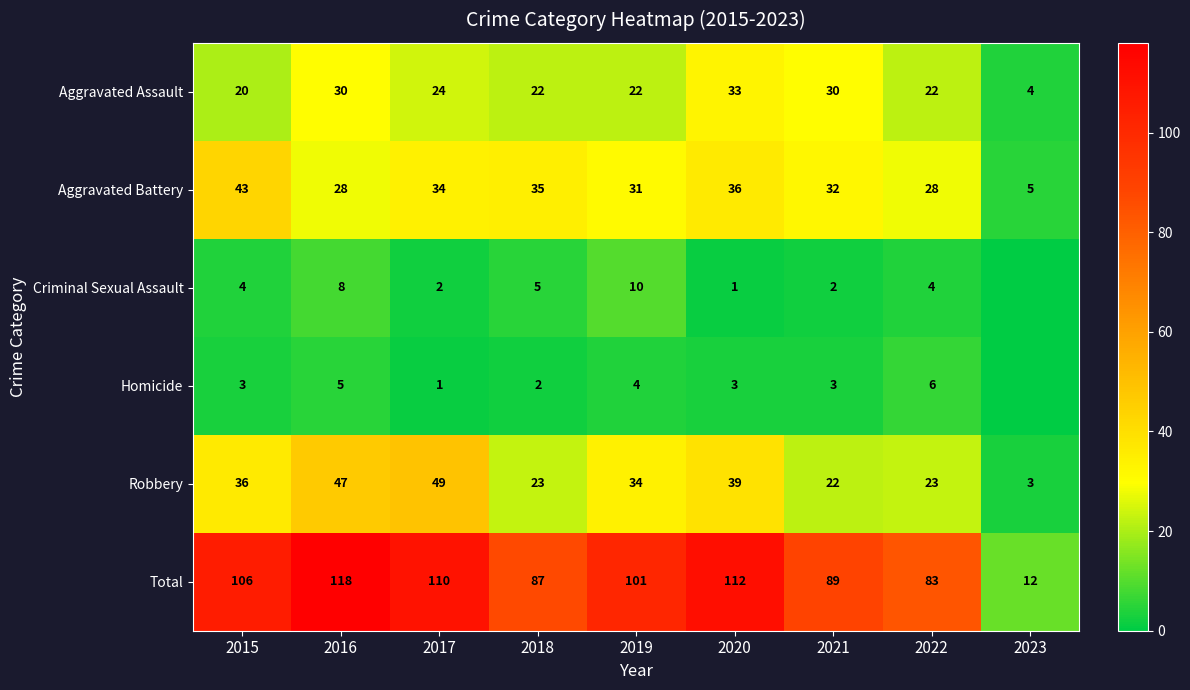

List the labels in order of Total value, smallest first.

2023, 2022, 2018, 2021, 2019, 2015, 2017, 2020, 2016